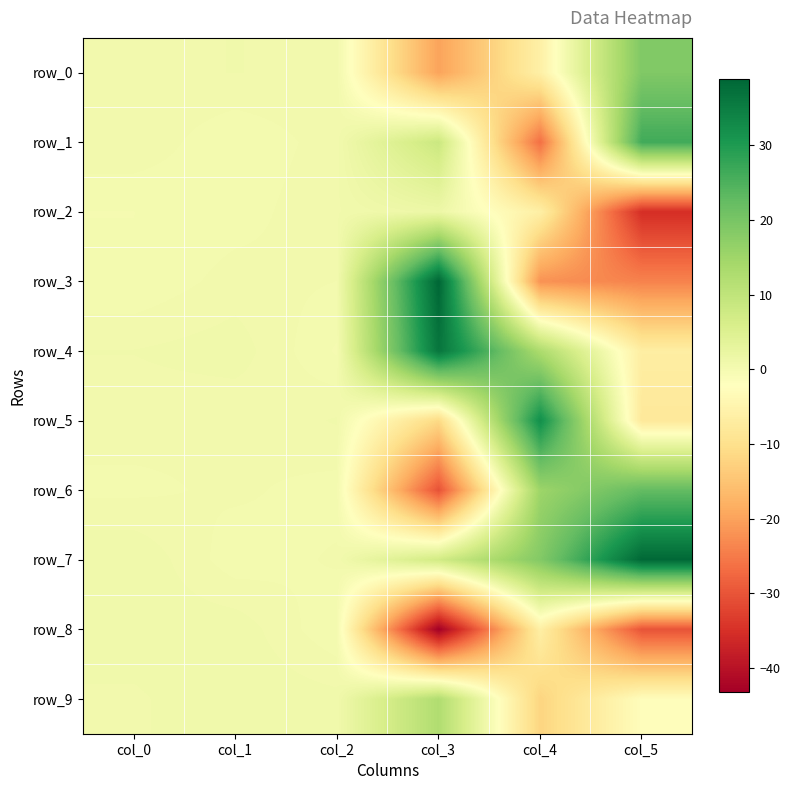

Which series has the largest total across all categories?

row_7